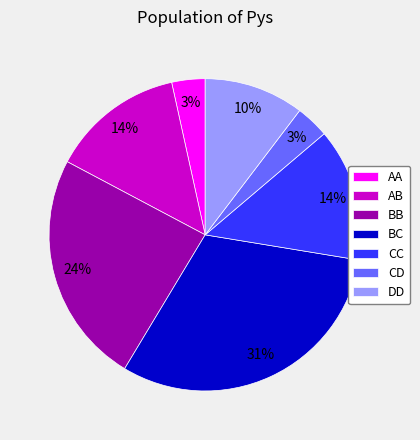

How many slices are in this pie chart?

7